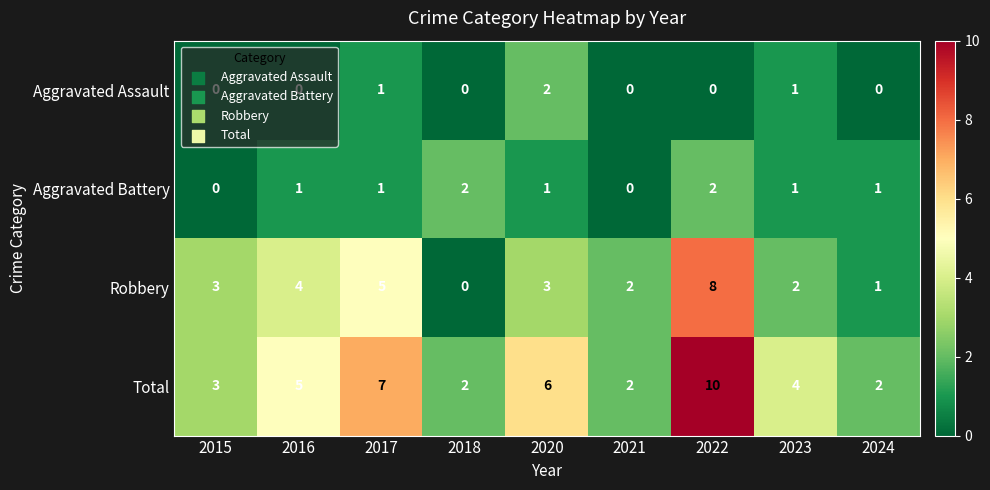

The Total series shows 2 at 2020. True or false?

False